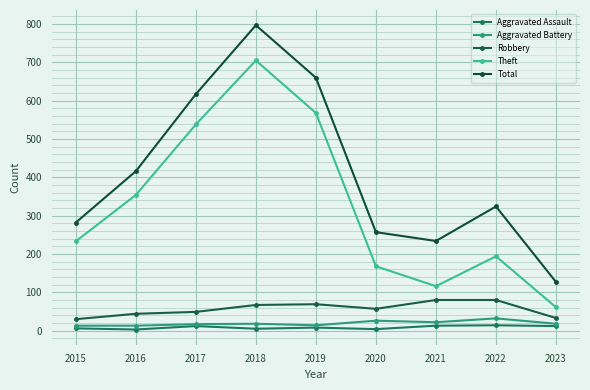

Does the chart have visible grid lines?

Yes